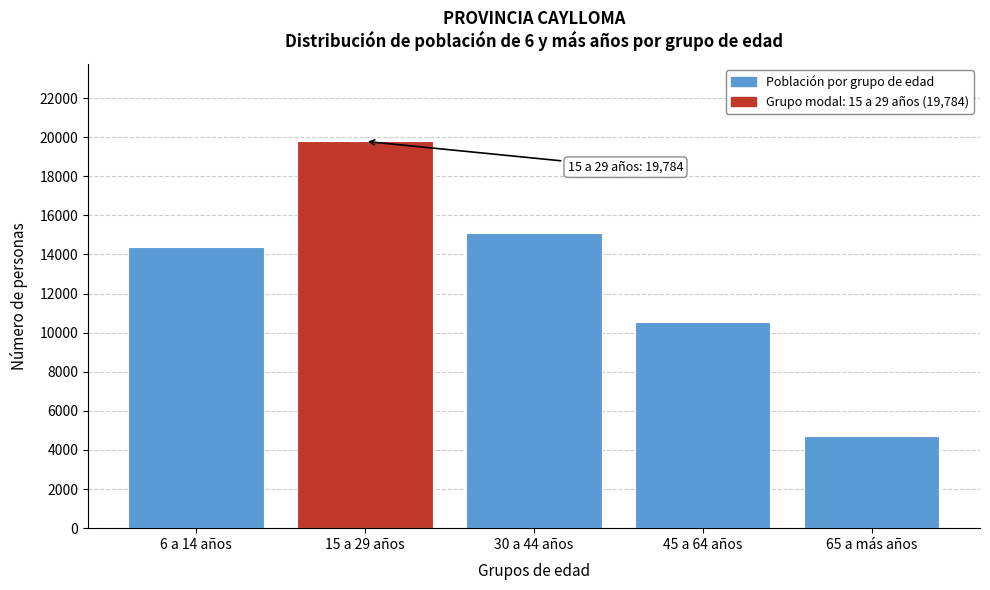

Reading left to right, what are all the values shown in this chart?

14365	19784	15080	10532	4726